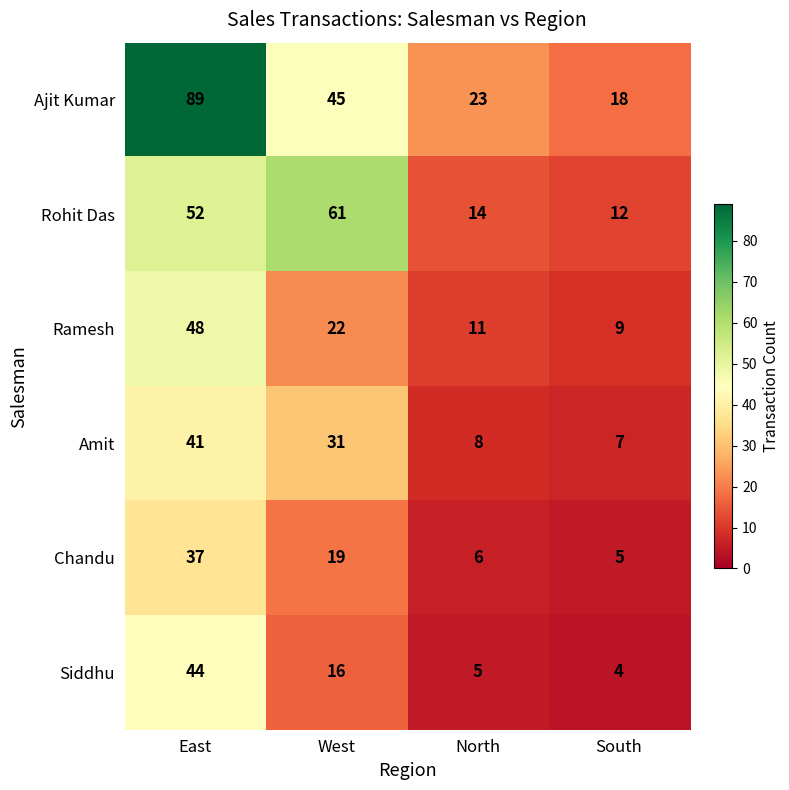

At which label is Rohit Das closest to 36?

East